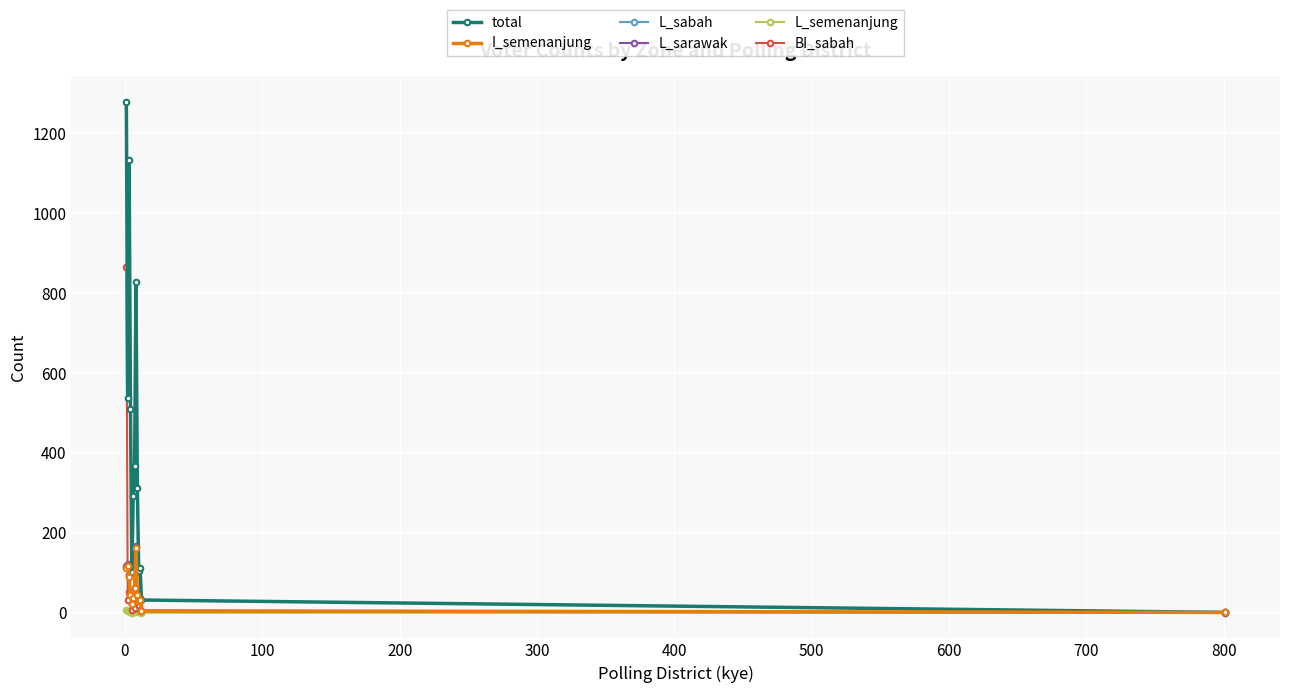

What is the maximum value shown in the chart?

1279